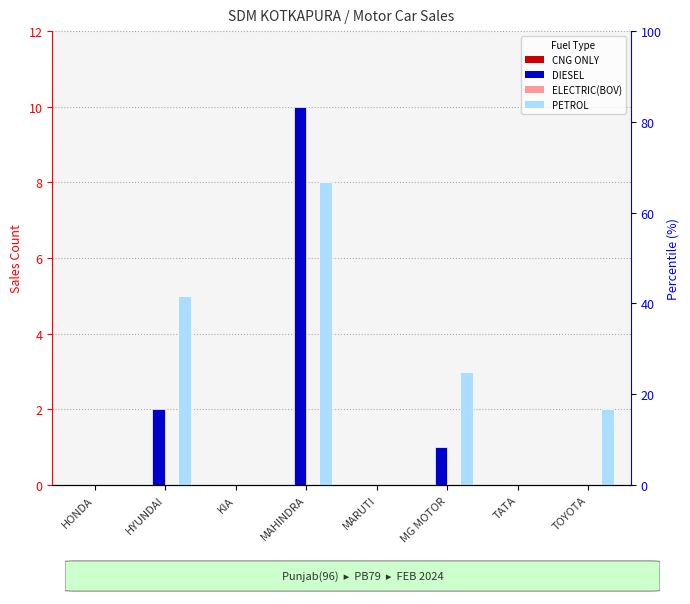

Which category has the lowest value in the PETROL series?

HONDA